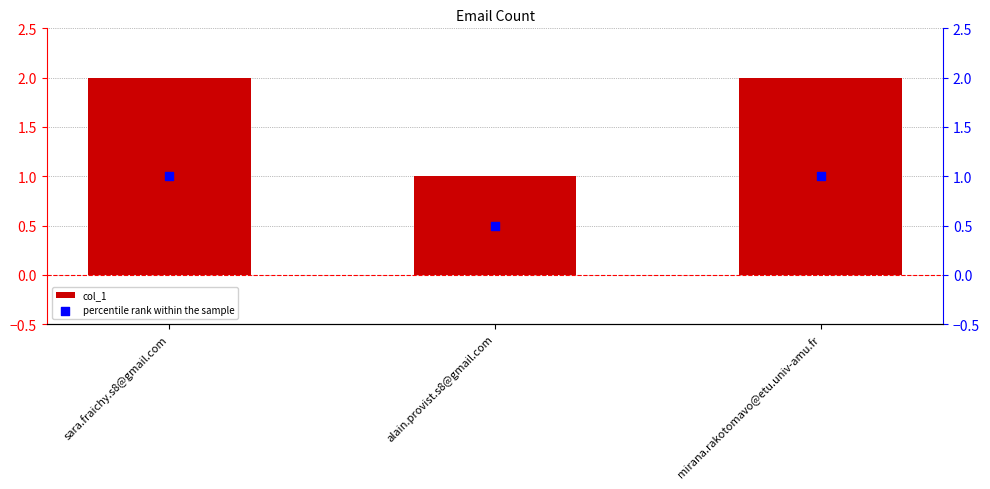

Which series reaches the maximum Y coordinate?

col_1